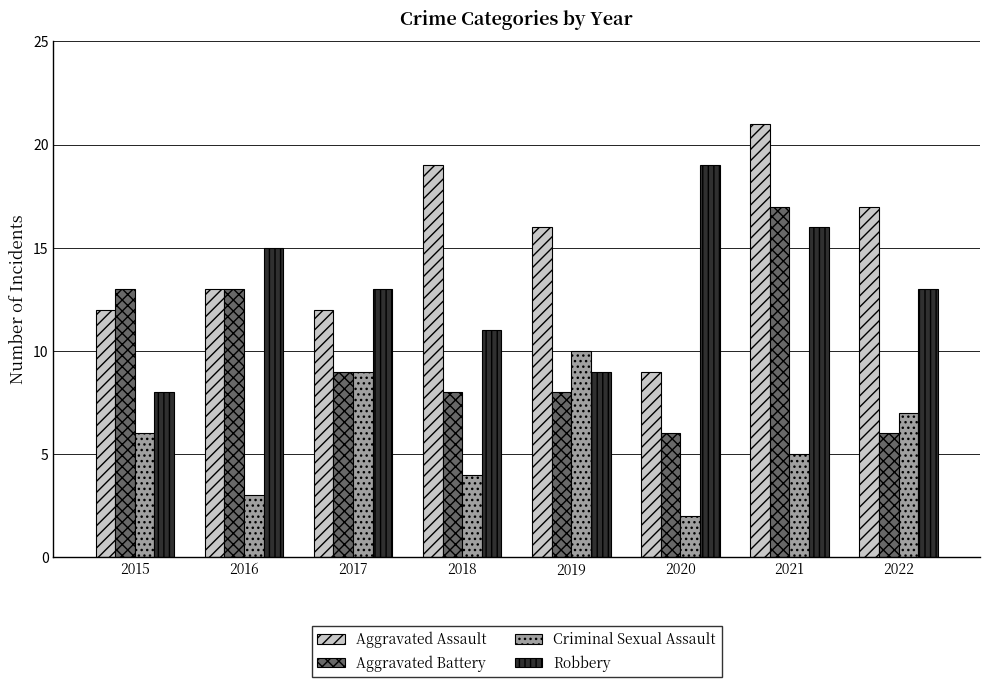

At how many categories does at least one series exceed 9?

8